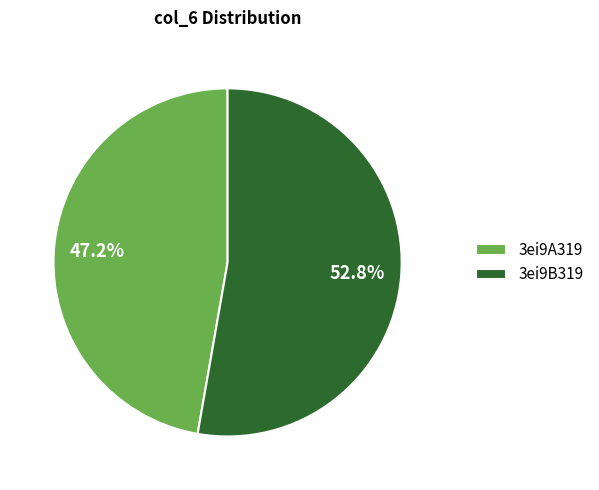

To the nearest percent, what portion does 3ei9B319 represent?

53%